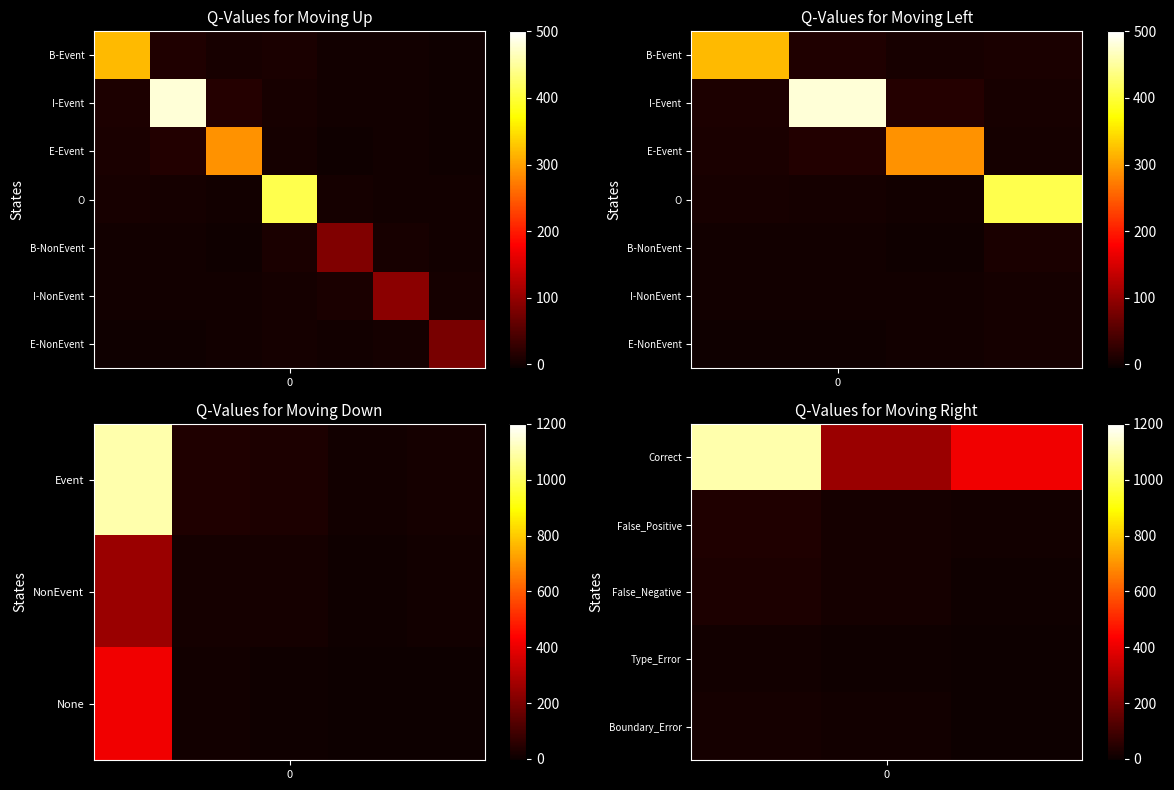

How many data points in r4 are above 2?

3